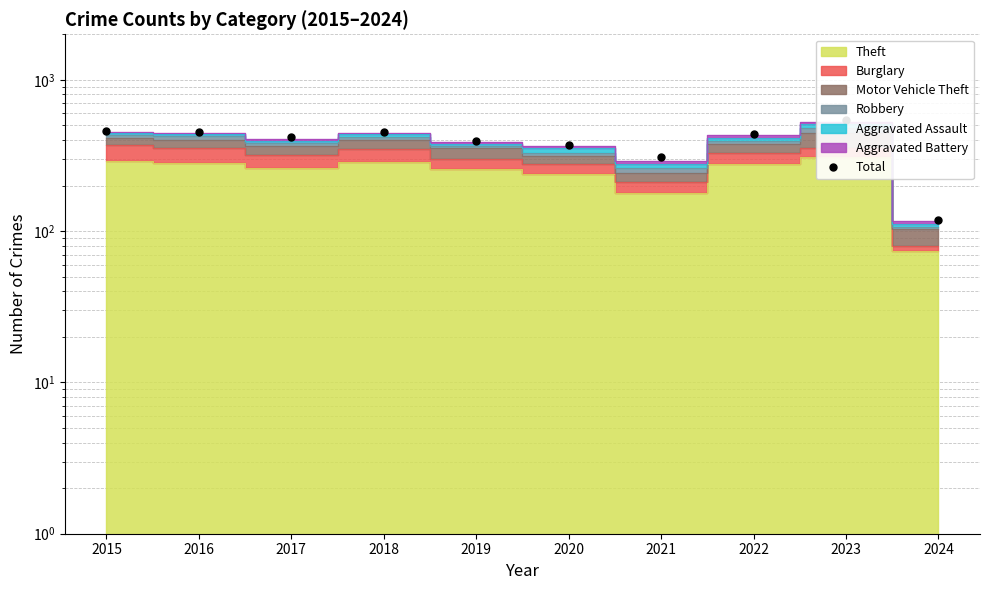

What is the change in value from 2019 to 2020?

-24